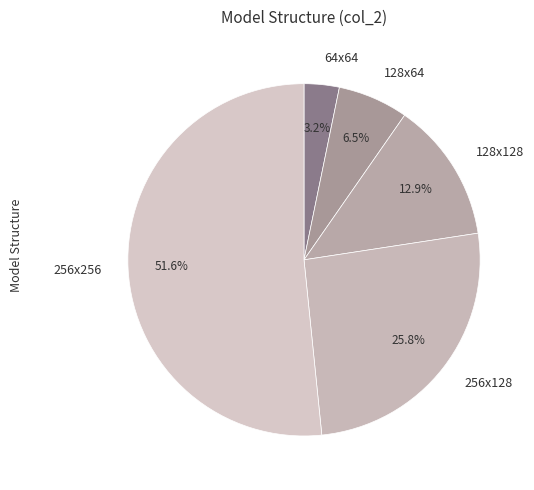

Which slice is the smallest?

64x64